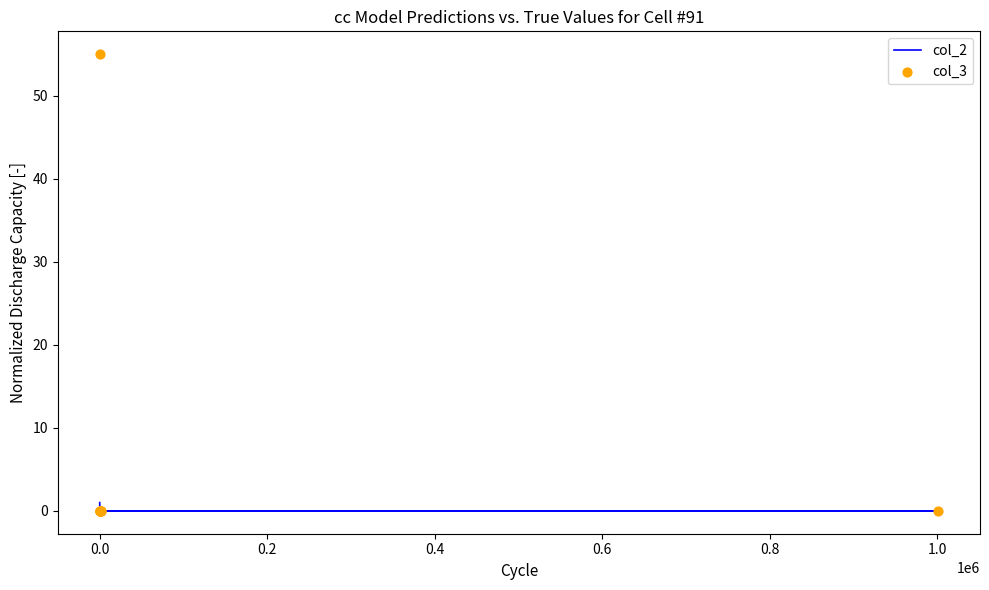

At how many categories does at least one series exceed 50?

1